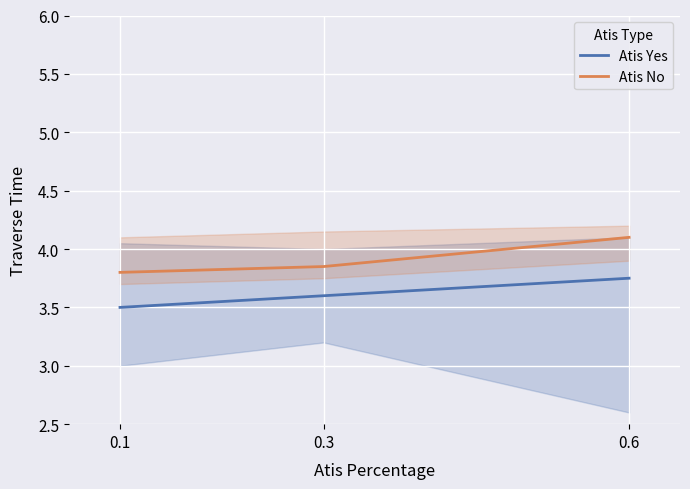

Is this an area chart (filled region under the line)?

No